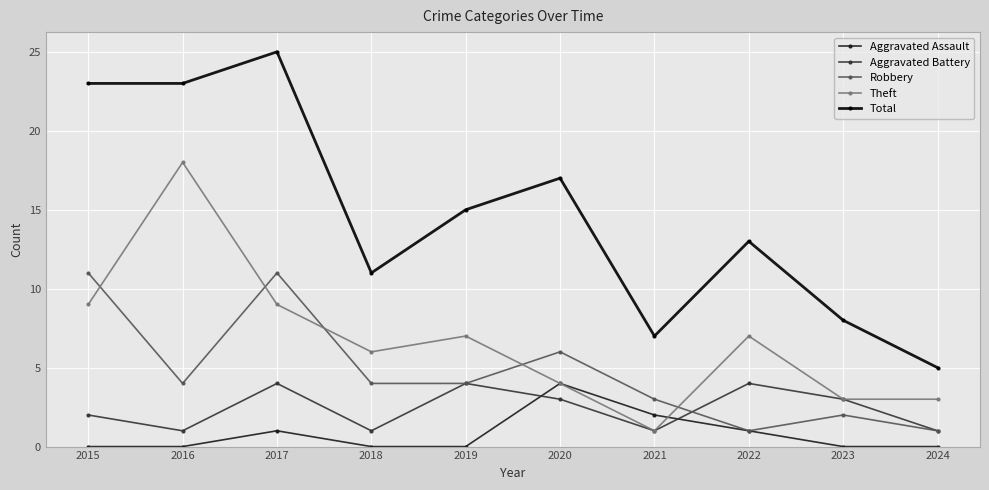

Reading right to left, transcribe all the data shown in this chart.

Aggravated Assault: 2024=0	2023=0	2022=1	2021=2	2020=4	2019=0	2018=0	2017=1	2016=0	2015=0
Aggravated Battery: 2024=1	2023=3	2022=4	2021=1	2020=3	2019=4	2018=1	2017=4	2016=1	2015=2
Robbery: 2024=1	2023=2	2022=1	2021=3	2020=6	2019=4	2018=4	2017=11	2016=4	2015=11
Theft: 2024=3	2023=3	2022=7	2021=1	2020=4	2019=7	2018=6	2017=9	2016=18	2015=9
Total: 2024=5	2023=8	2022=13	2021=7	2020=17	2019=15	2018=11	2017=25	2016=23	2015=23